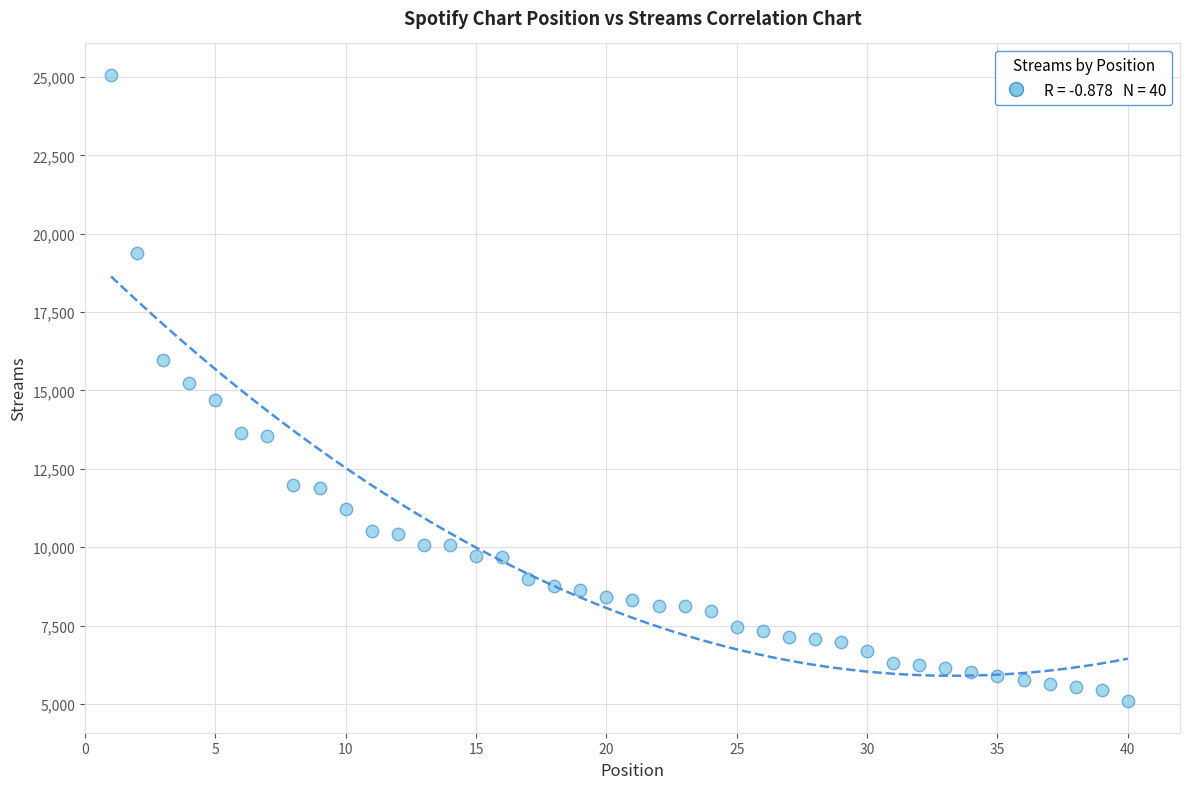

What is the range of Y values (max minus min)?

19983